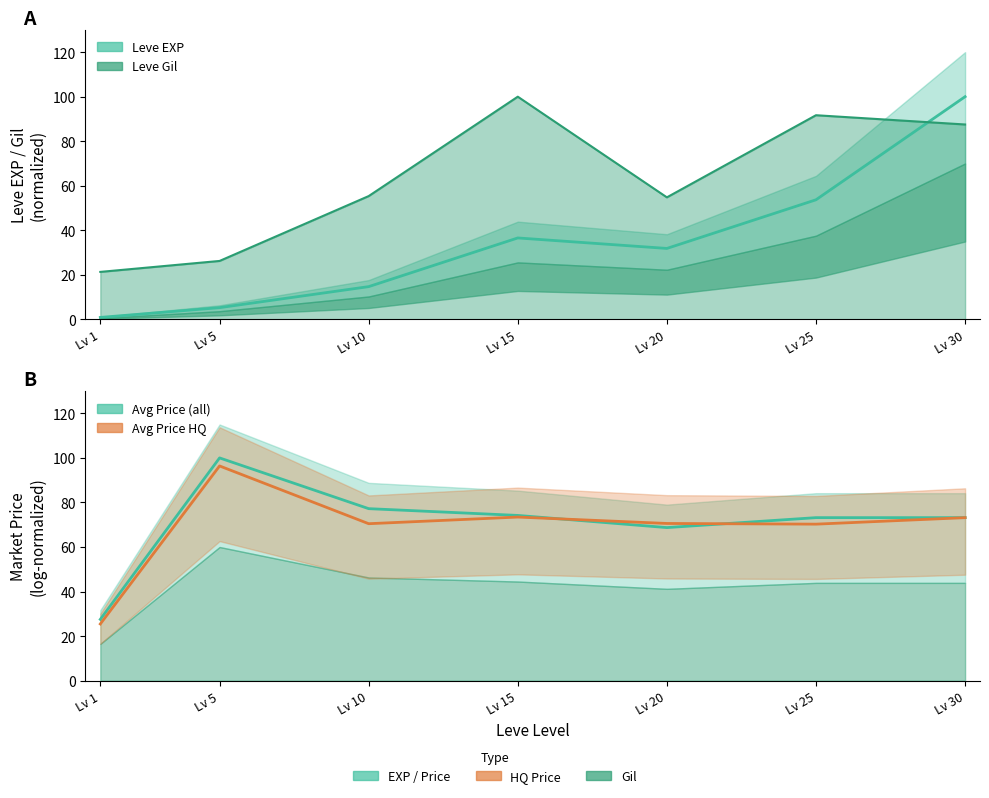

What is the sum of the currentAveragePrice values at Lv 1 and Lv 5?

127.5